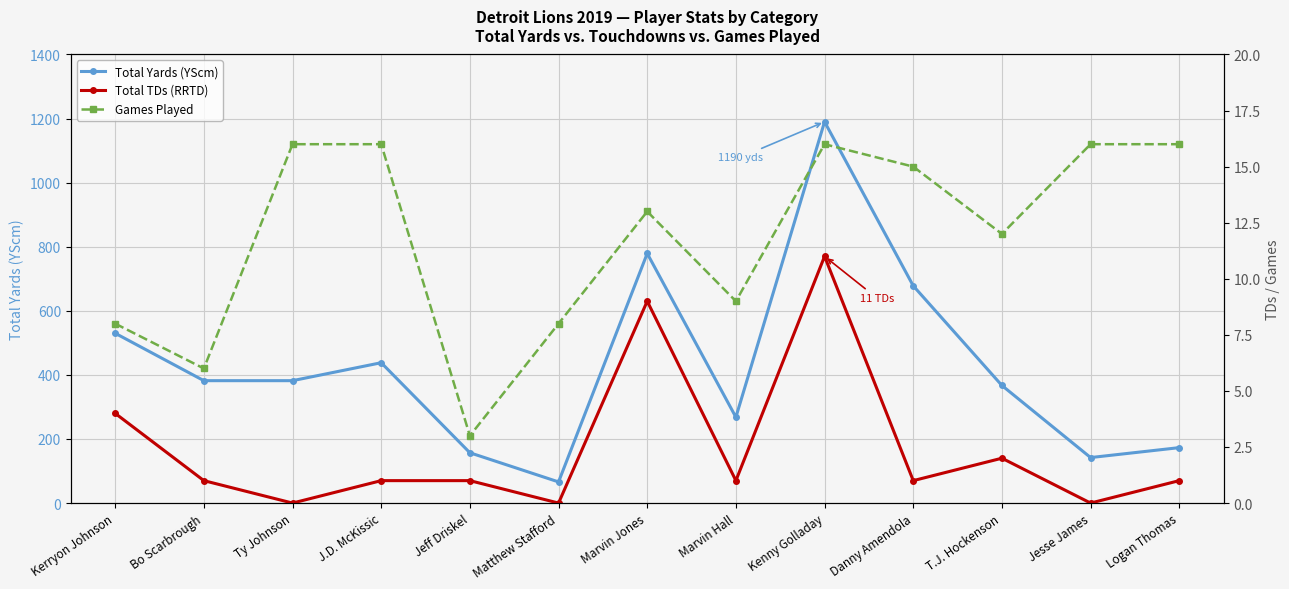

True or false: Total Yards (YScm) has more than 2 interior local peaks.

True